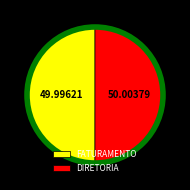

Count the number of slices in the pie.

2